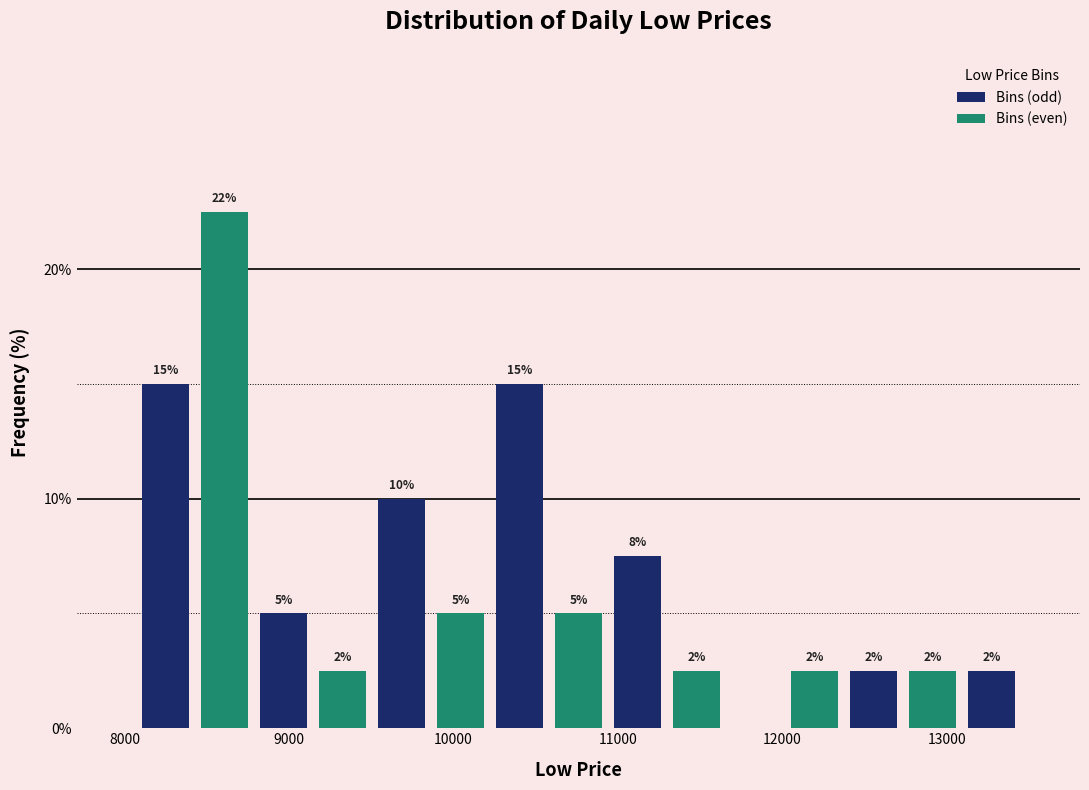

Read against the x-axis, roughly where is the centre of the tallest bar?

8600